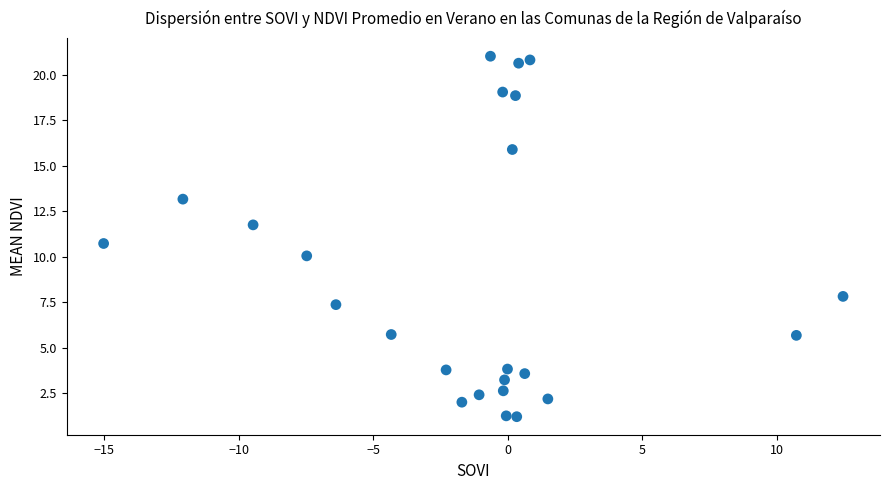

What Y value in the scatter plot is closest to 11?

10.7